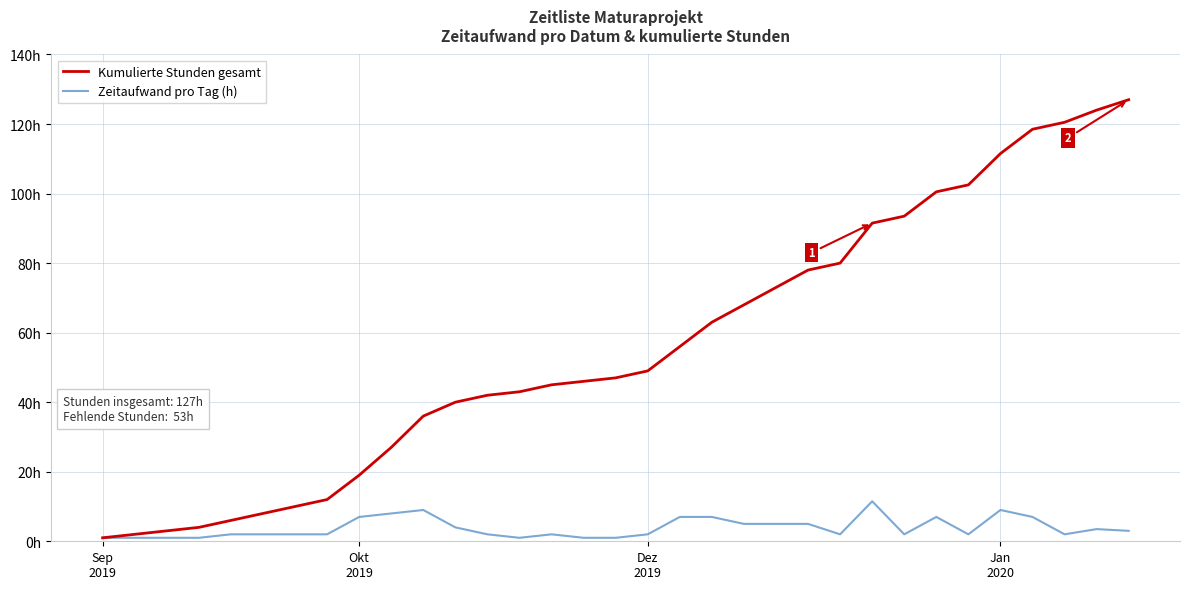

What is the greatest value displayed?

127.0